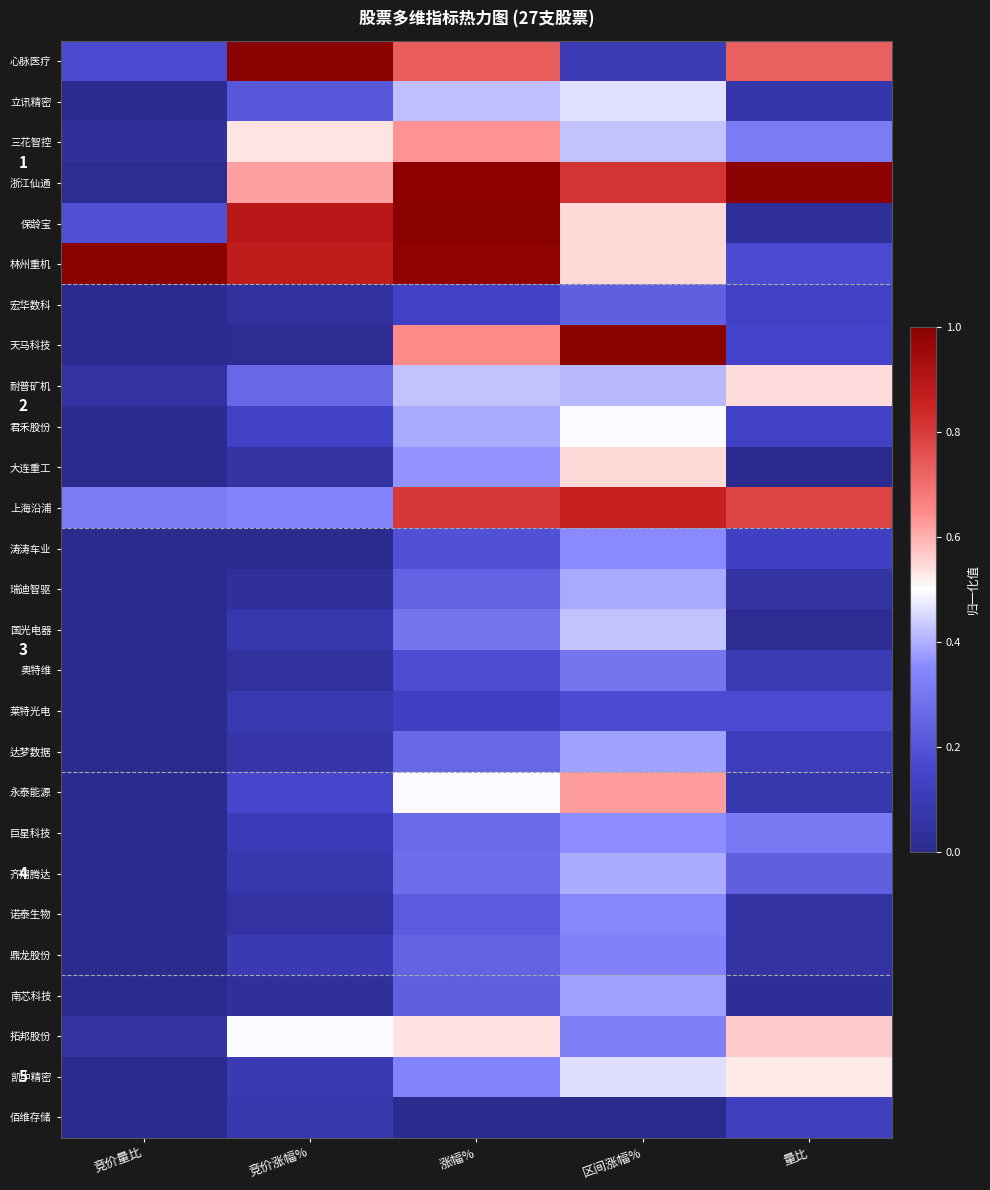

True or false: 君禾股份 has a value of 0.4 at 涨幅%.

True